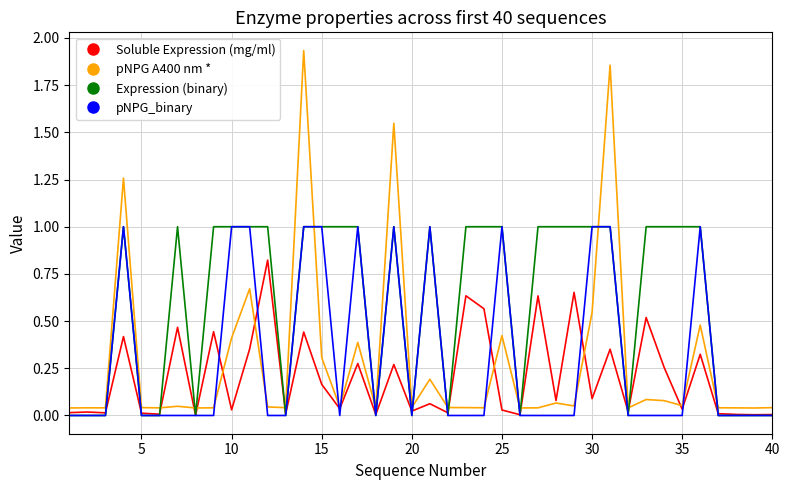

What is the difference between the second highest and second lowest values in the pNPG A400 nm * series?

1.8